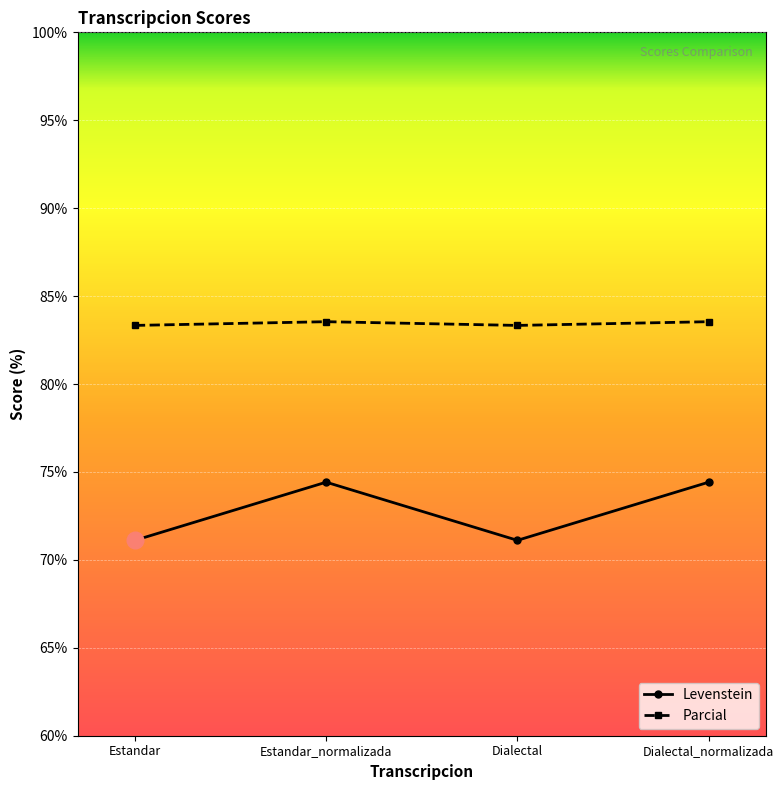

Rank the series by their average value, from lowest to highest.

Levenstein, Parcial